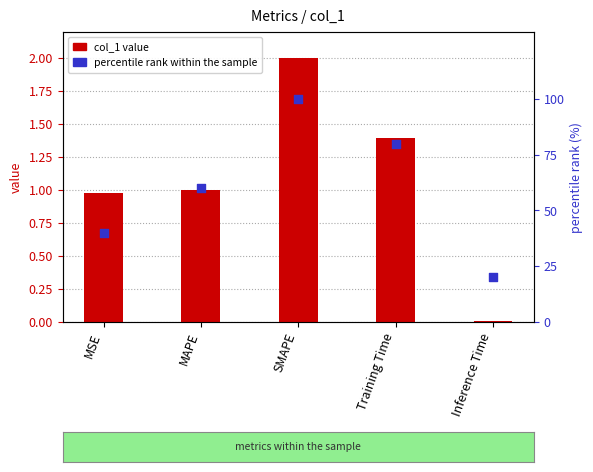

Which series has the widest spread of Y values?

percentile rank within the sample